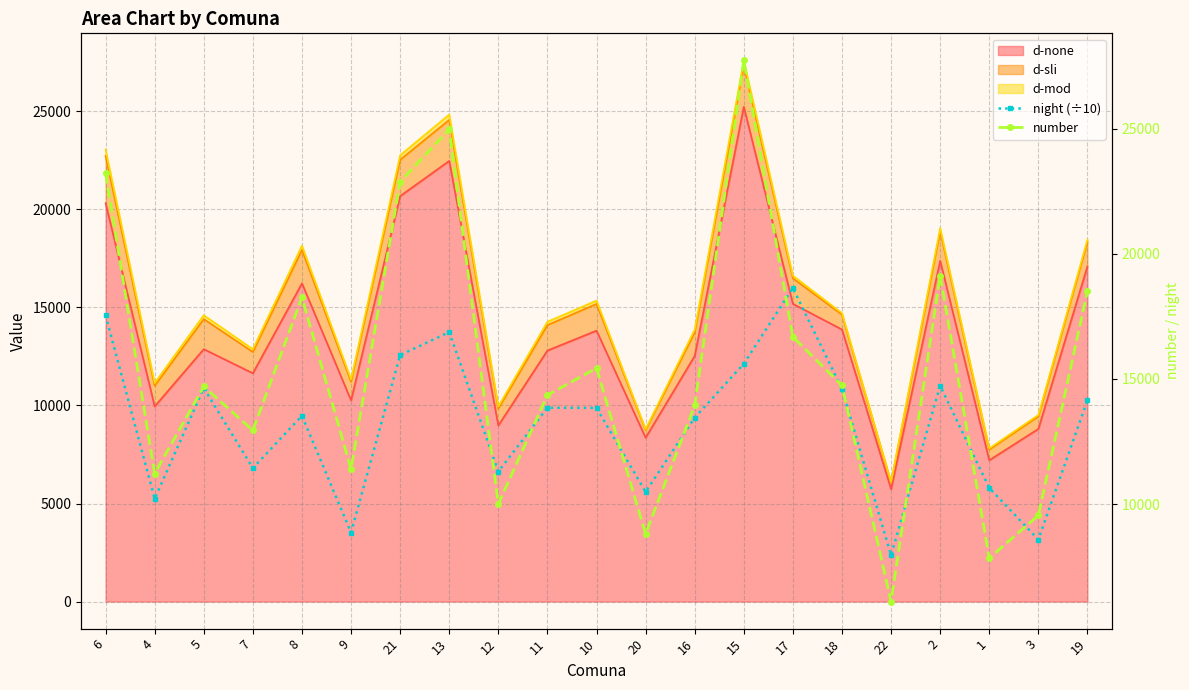

Rank the categories by night (÷10) value from highest to lowest.

17, 6, 13, 21, 15, 2, 5, 18, 19, 11, 10, 8, 16, 7, 12, 1, 20, 4, 9, 3, 22